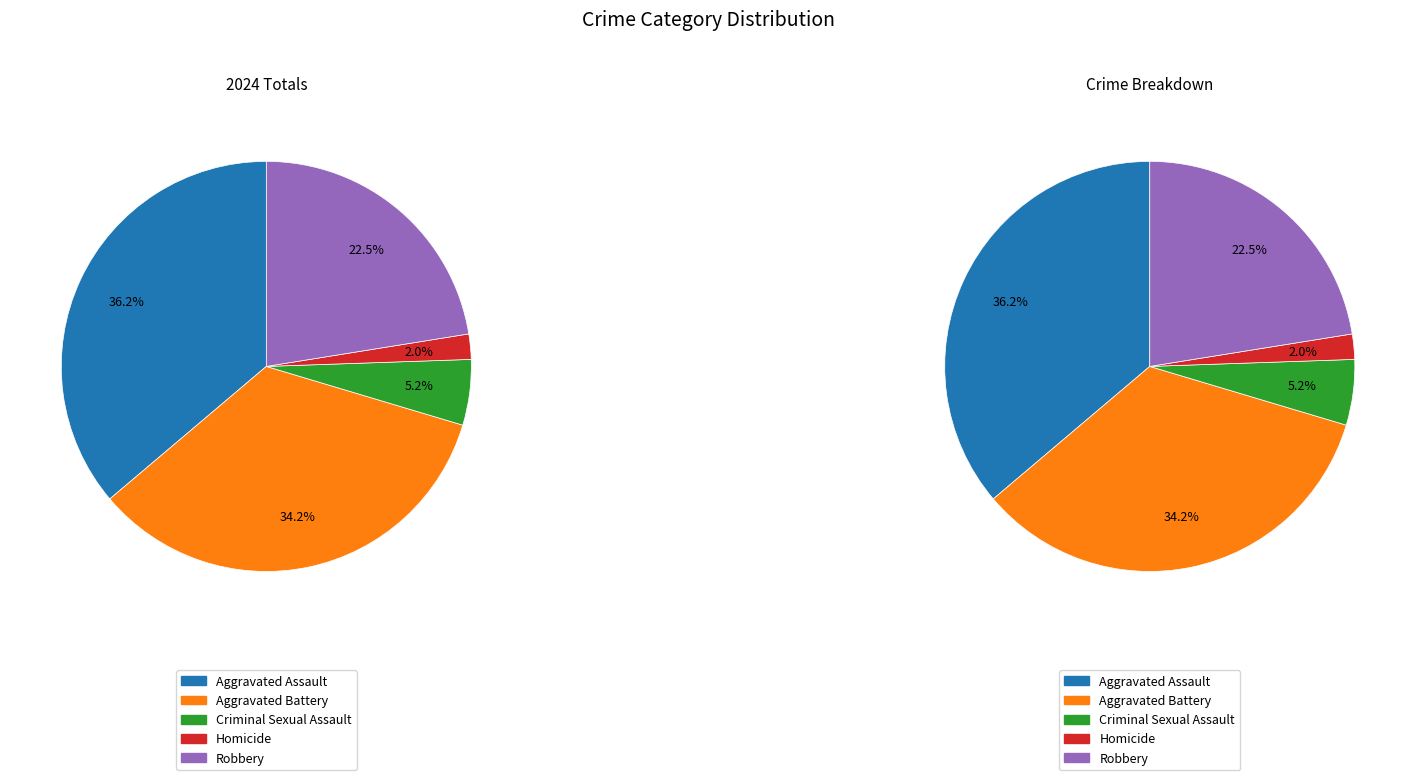

What percentage is the Robbery slice, to the nearest percent?

22%